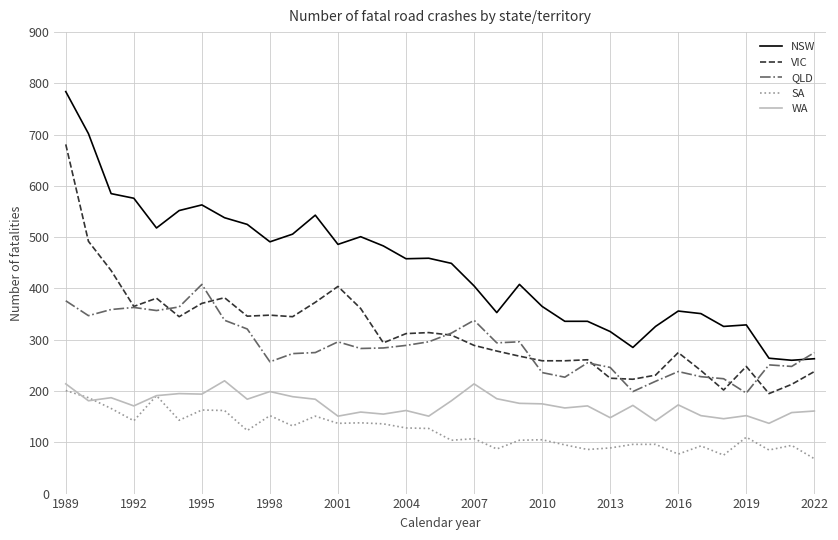

Rank the series by their maximum value, from lowest to highest.

SA, WA, QLD, VIC, NSW